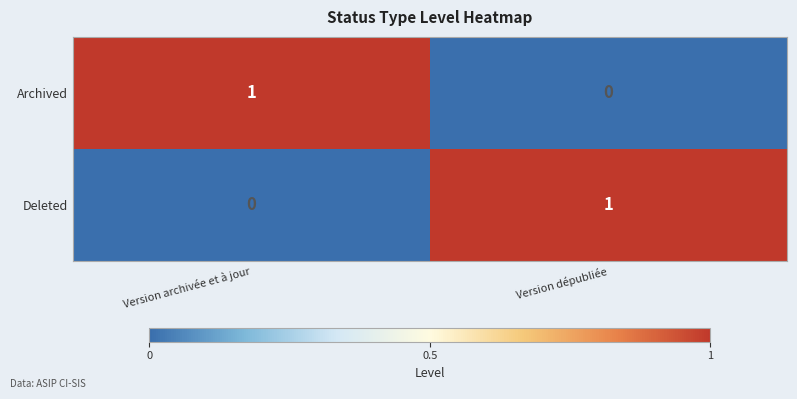

Where is Deleted nearest to the value 0?

Version archivée et à jour